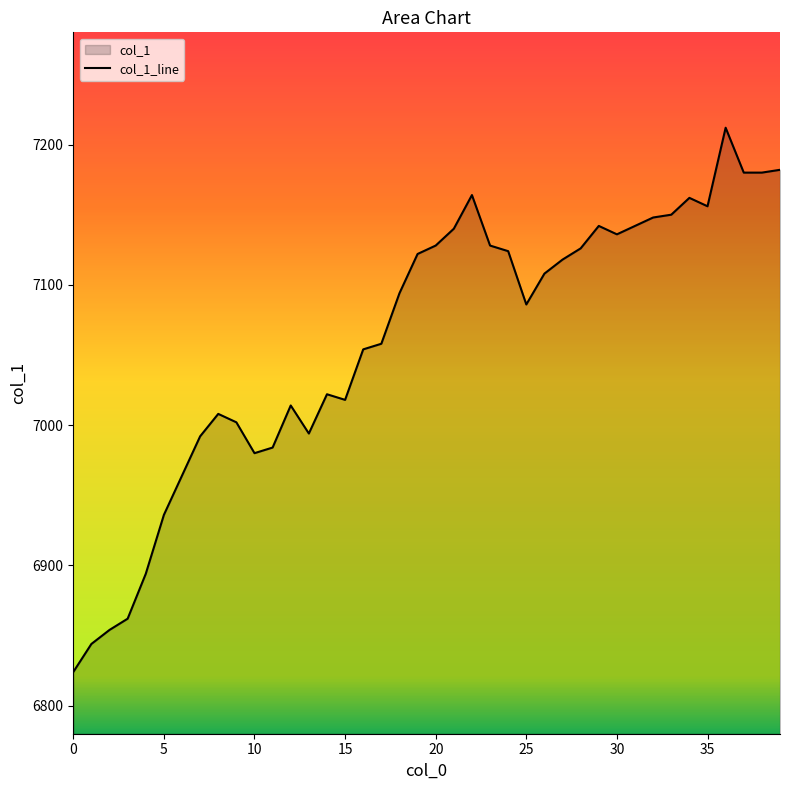

What is the greatest value displayed?

7212